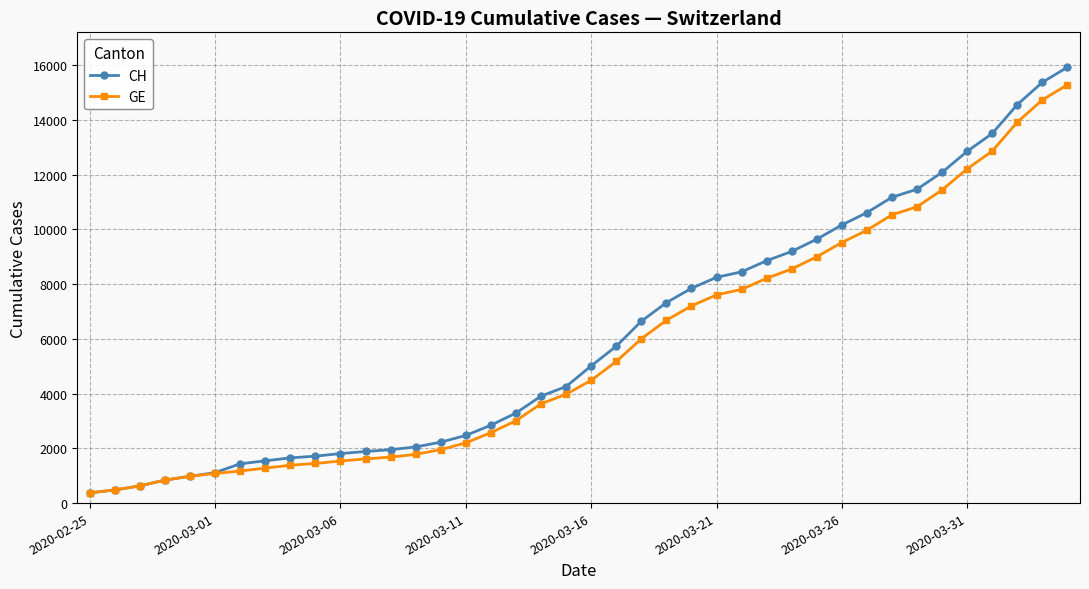

What is the maximum value for CH?

15926